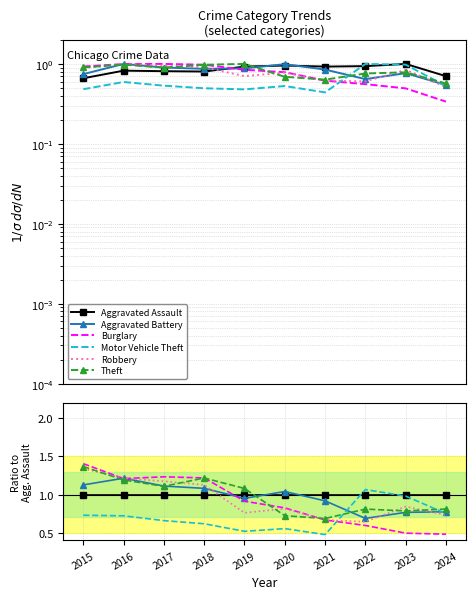

The Aggravated Battery series shows 0.4 at 2022. True or false?

False